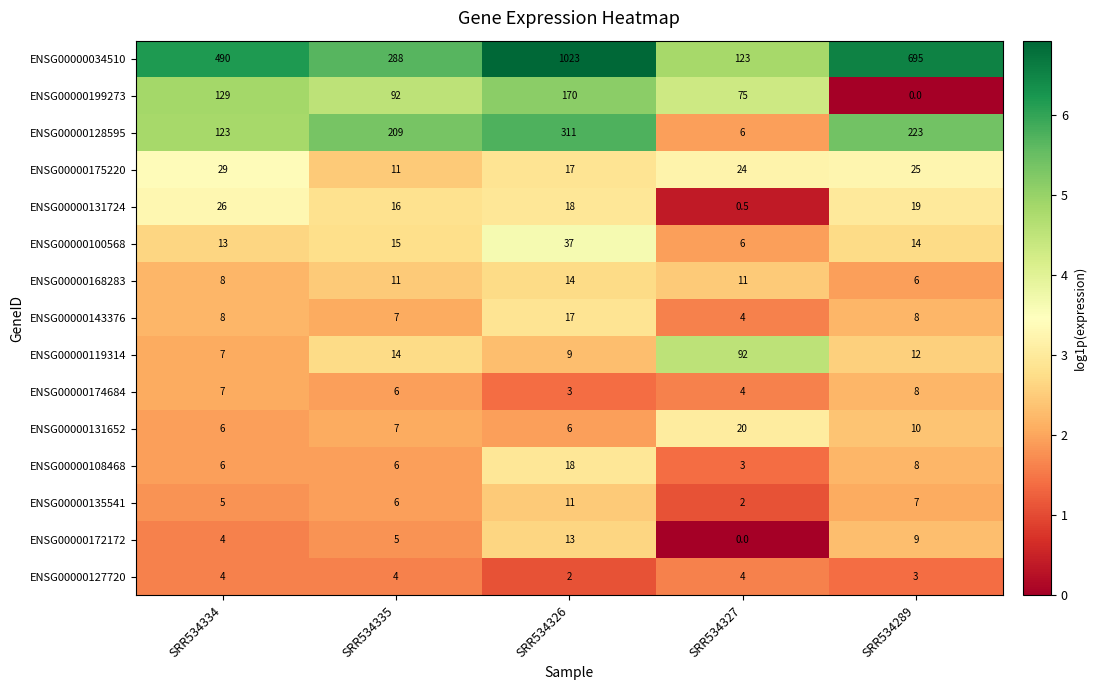

True or false: ENSG00000199273 has a value of 129.0 at SRR534334.

True